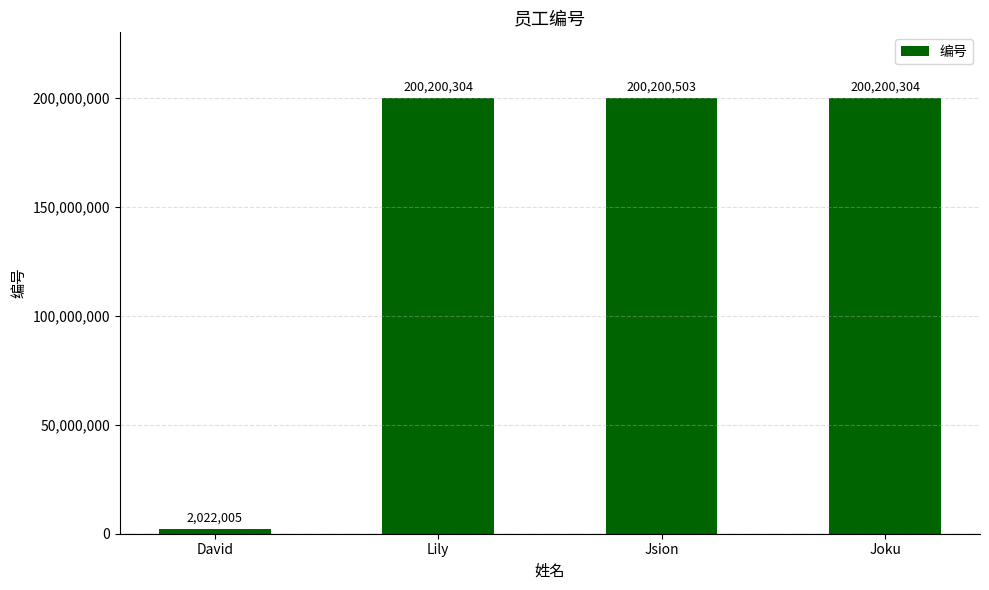

What is the sum of the values at David and Joku?

202222309